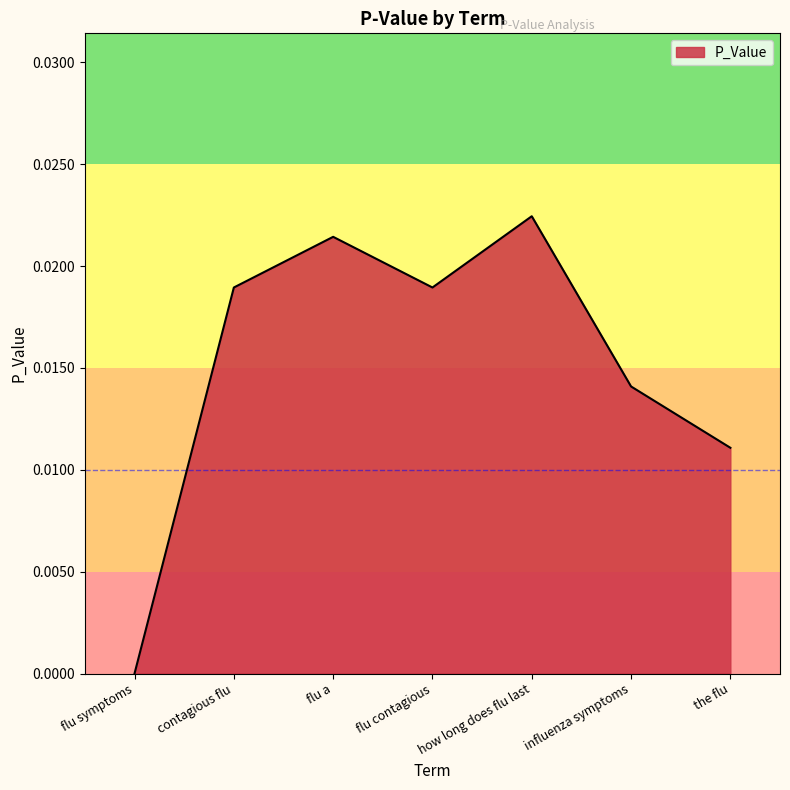

What position from the right is the flu?

1